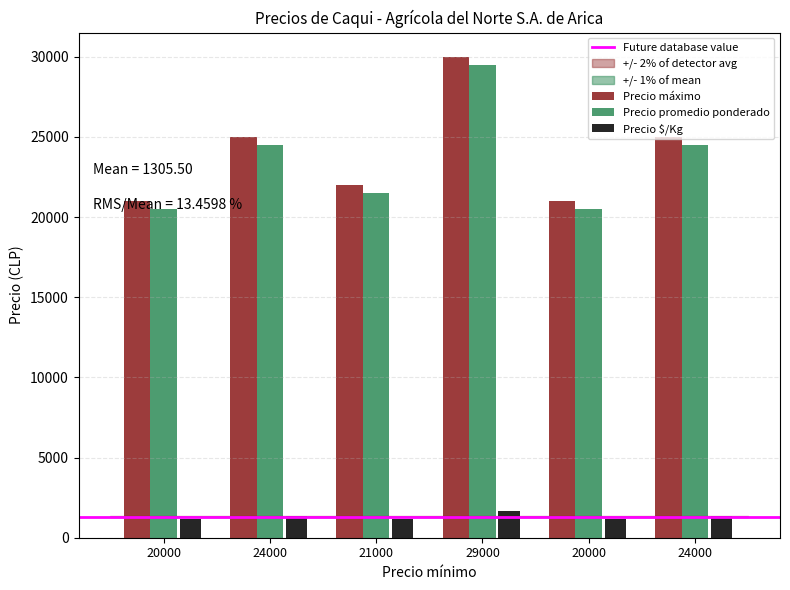

Which series changed the most between 21000 and 20000?

Precio máximo